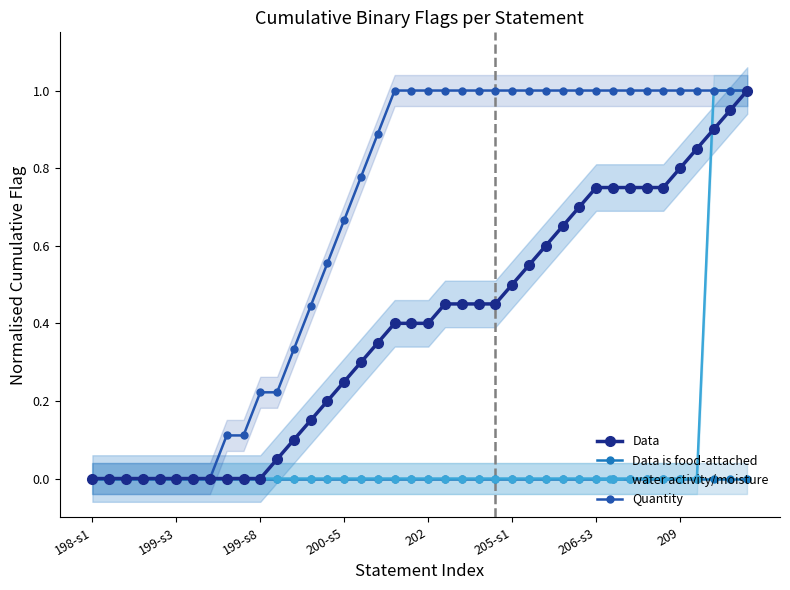

True or false: Data has more than 2 points higher than both neighbors.

False